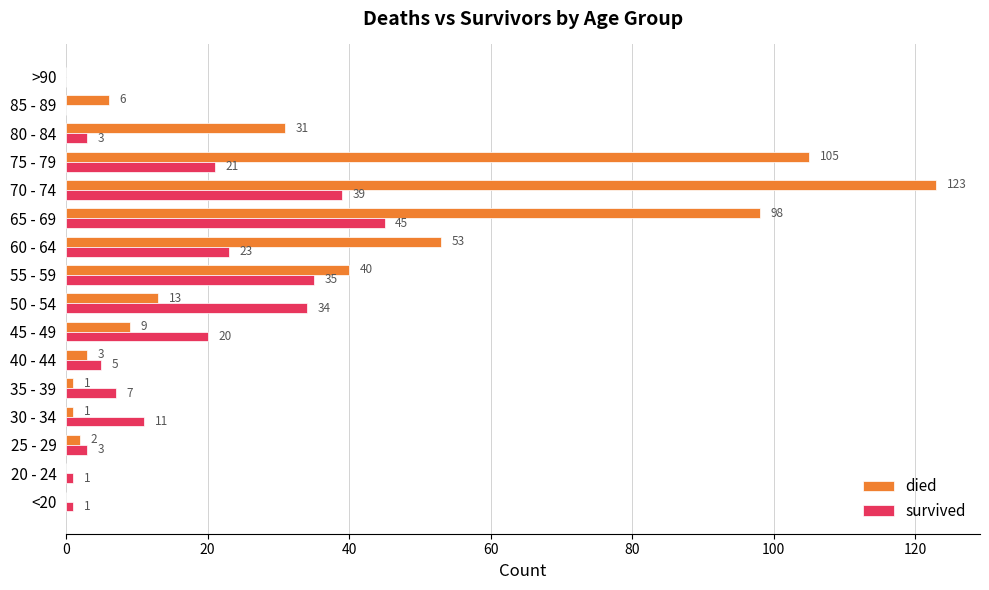

True or false: died has a value of -64 at >90.

False